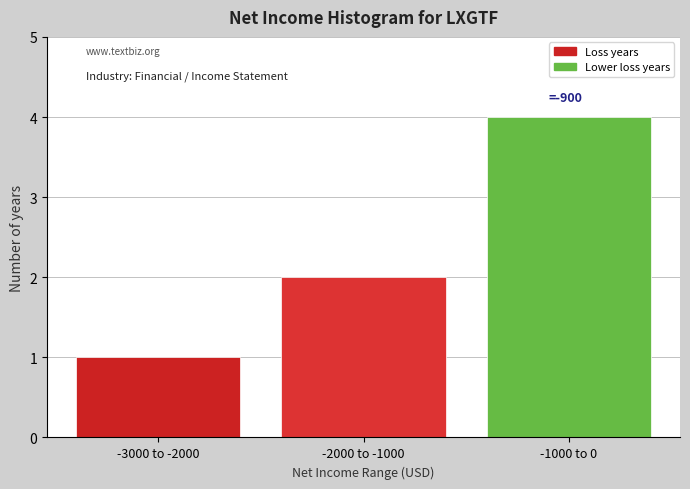

Reading left to right, what are all the values shown in this chart?

-3000 to -2000=1	-2000 to -1000=2	-1000 to 0=4